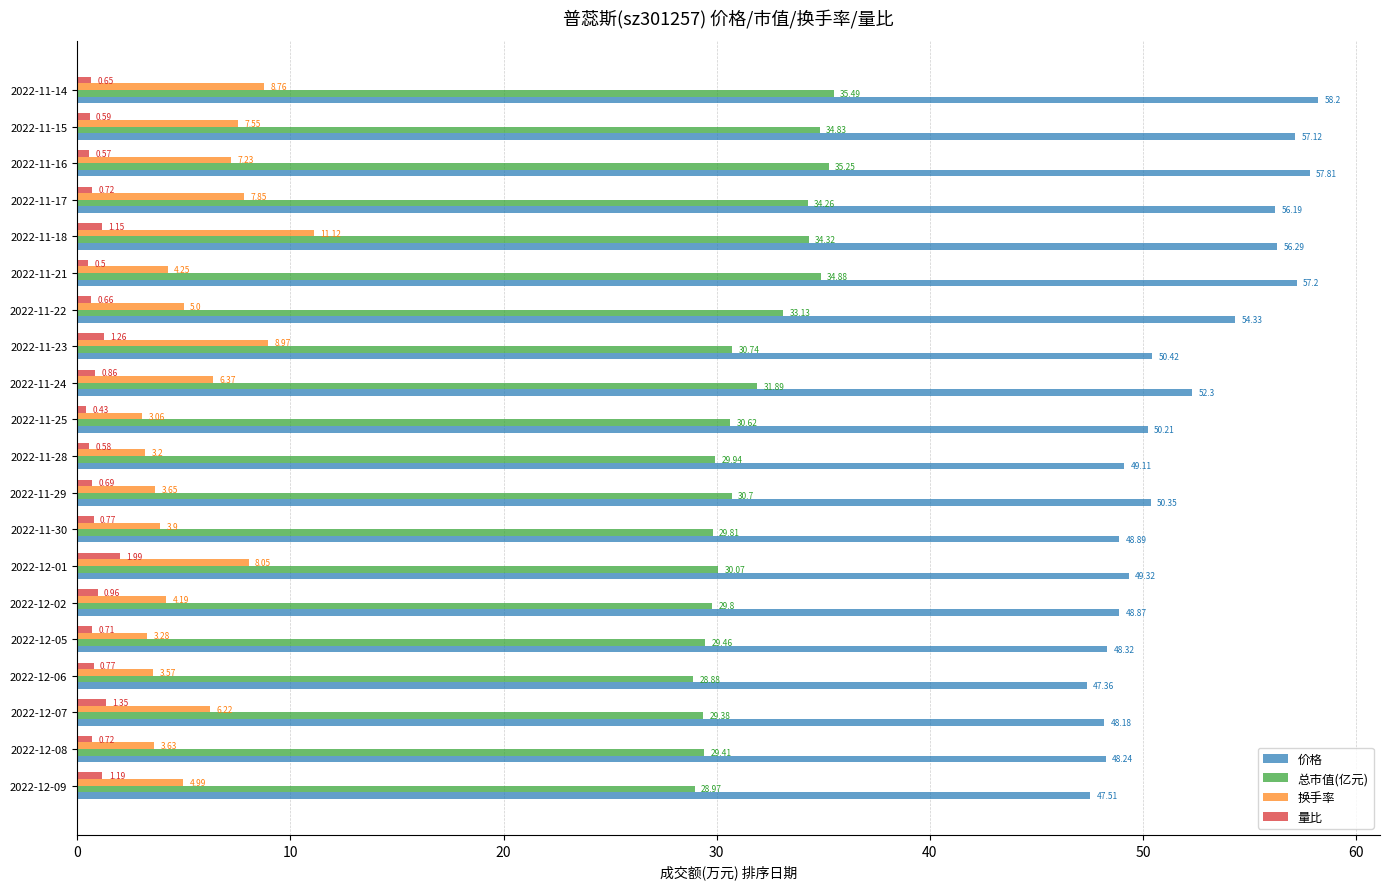

What is the sum of all 换手率 values?

114.8